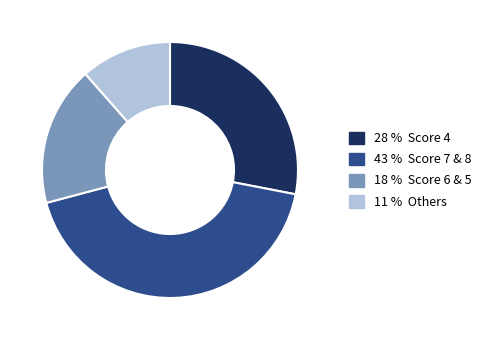

Is there a majority slice in this chart?

No